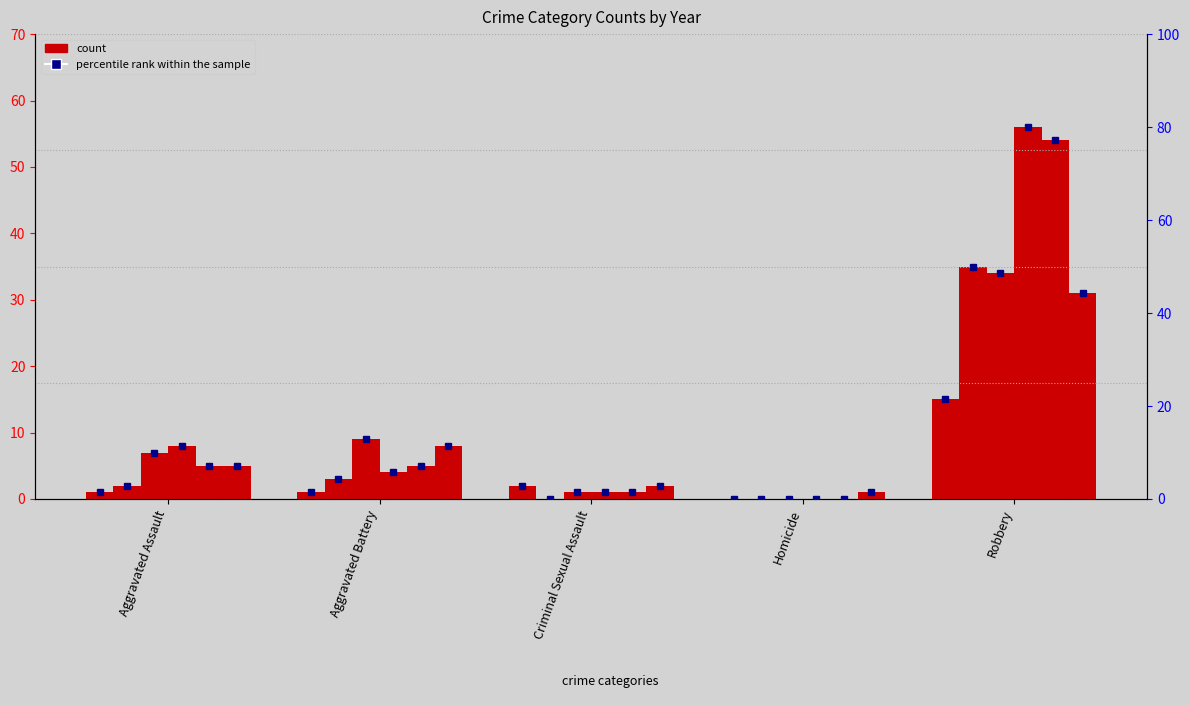

What is the label of the 2nd bar from the left?

Aggravated Battery